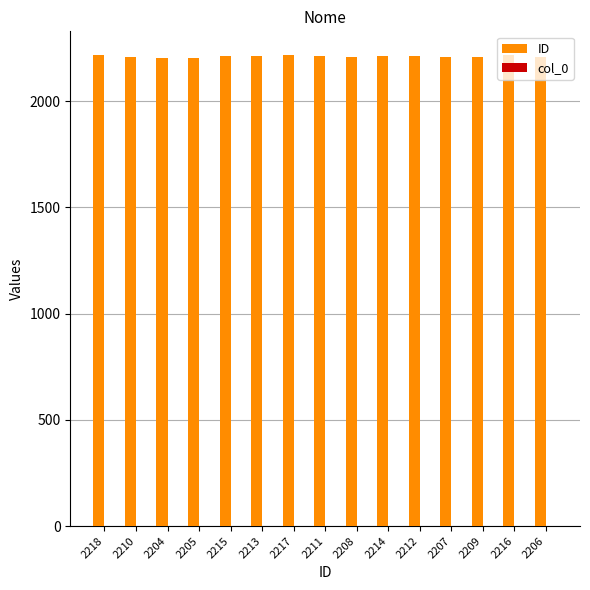

True or false: ID has a value of 1367 at 2204.

False